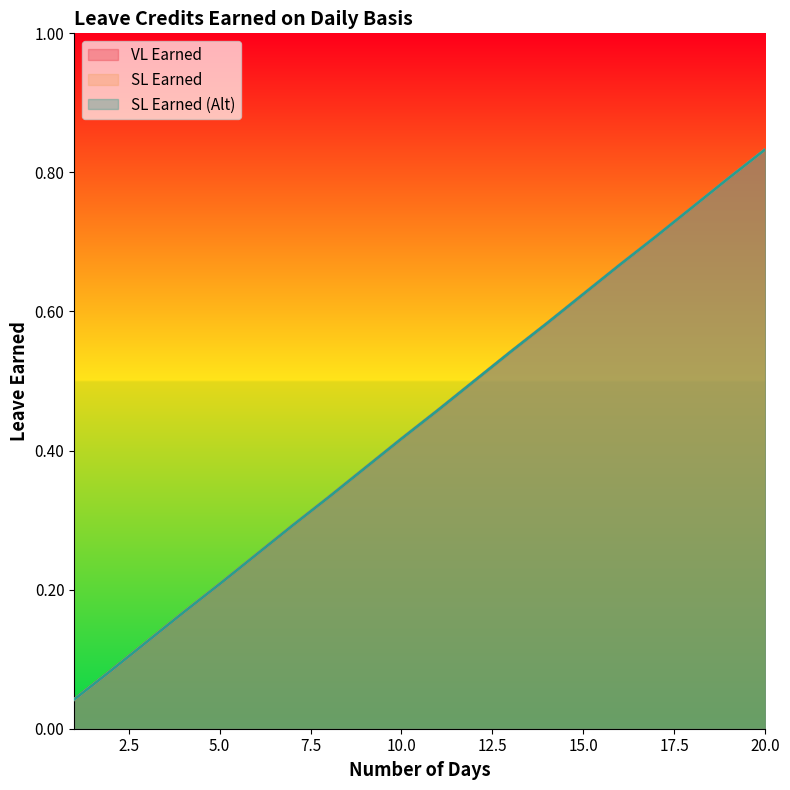

True or false: VL Earned and SL Earned (Alt) cross at least once.

False